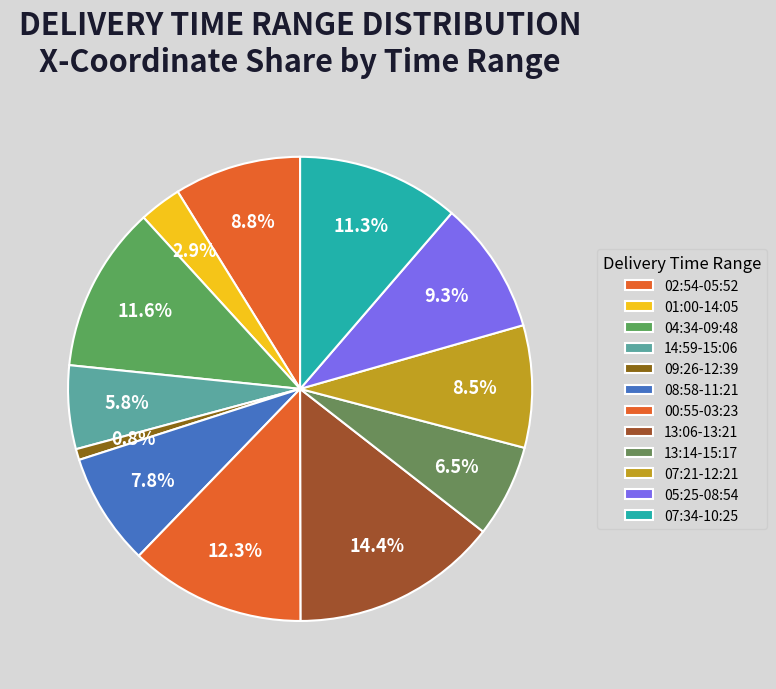

Count the number of slices in the pie.

12